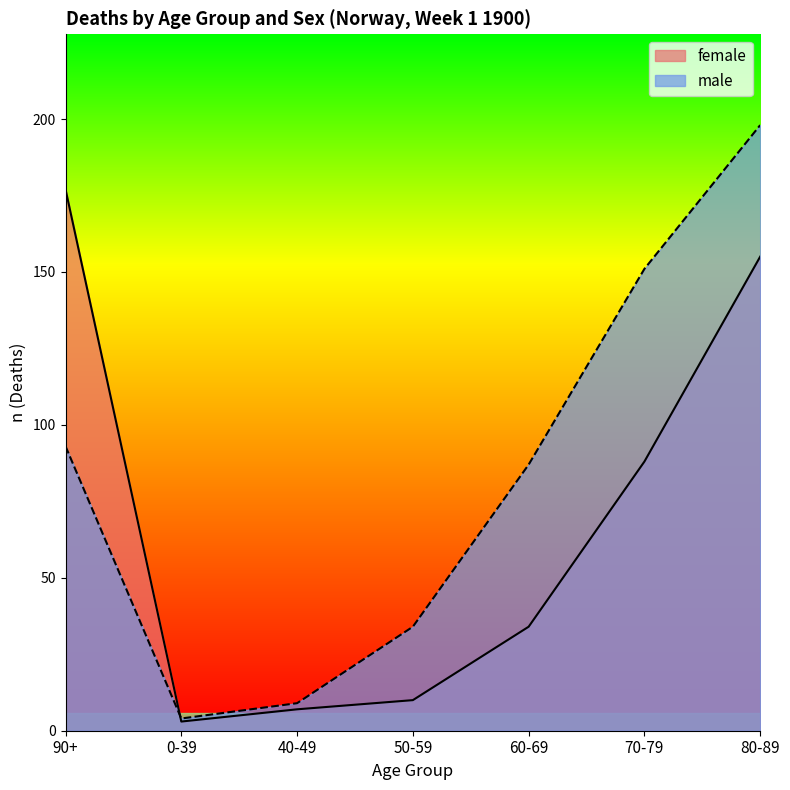

Rank the series at 80-89 from lowest to highest value.

female, male